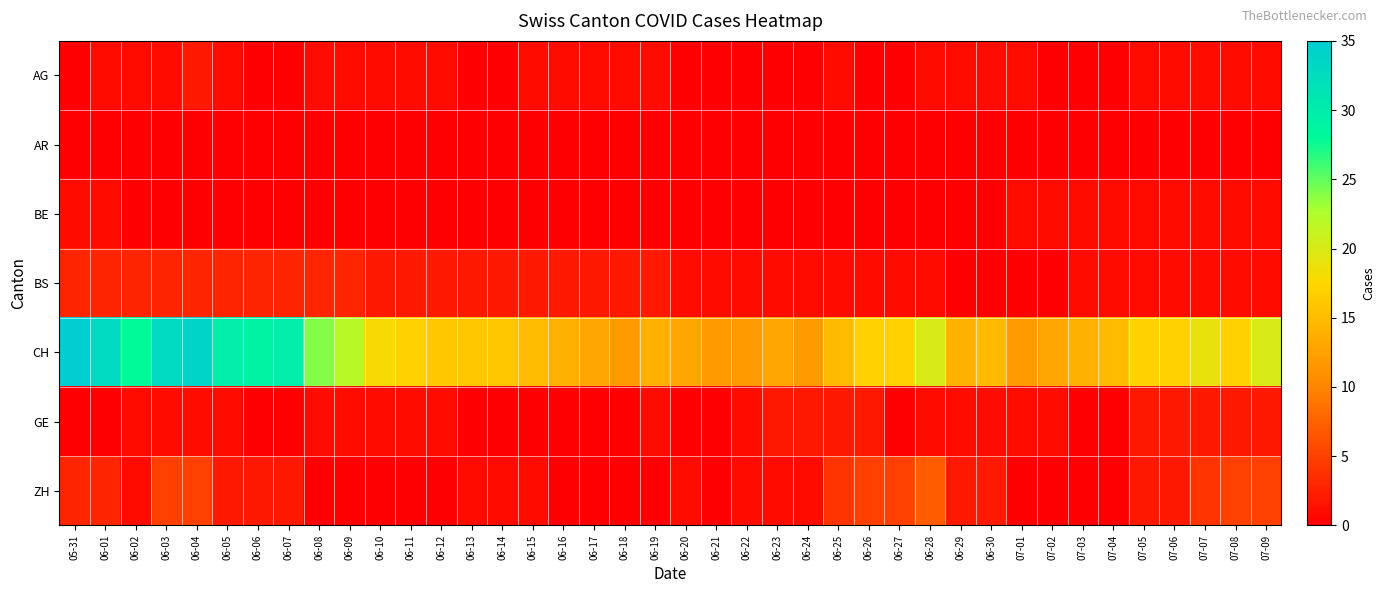

What is the total value across all series at 06-29?

18